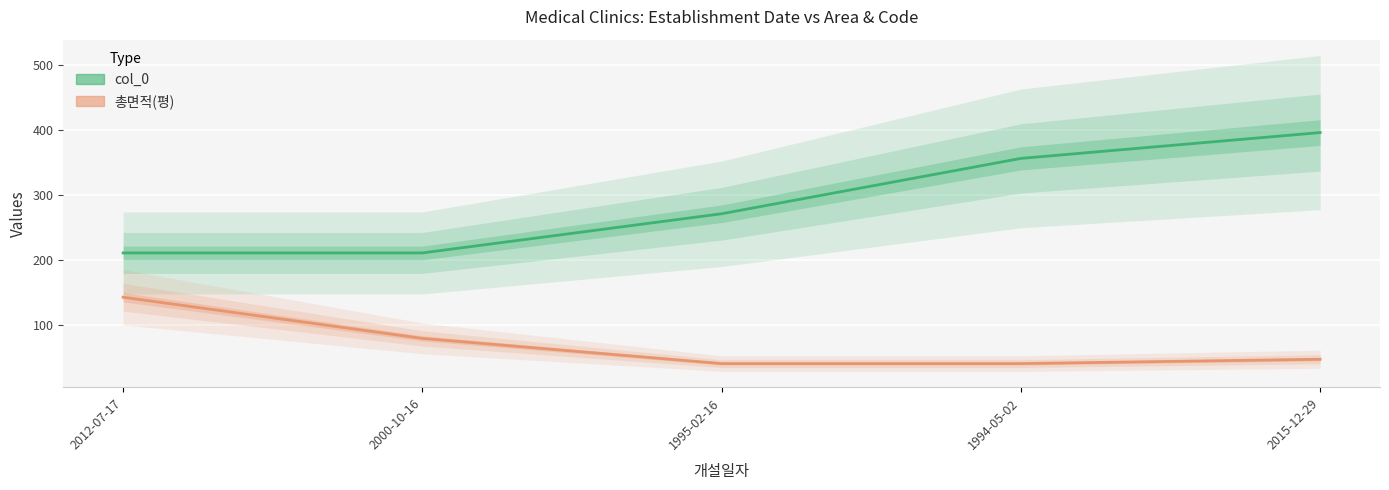

What is the maximum value shown in the chart?

395.6